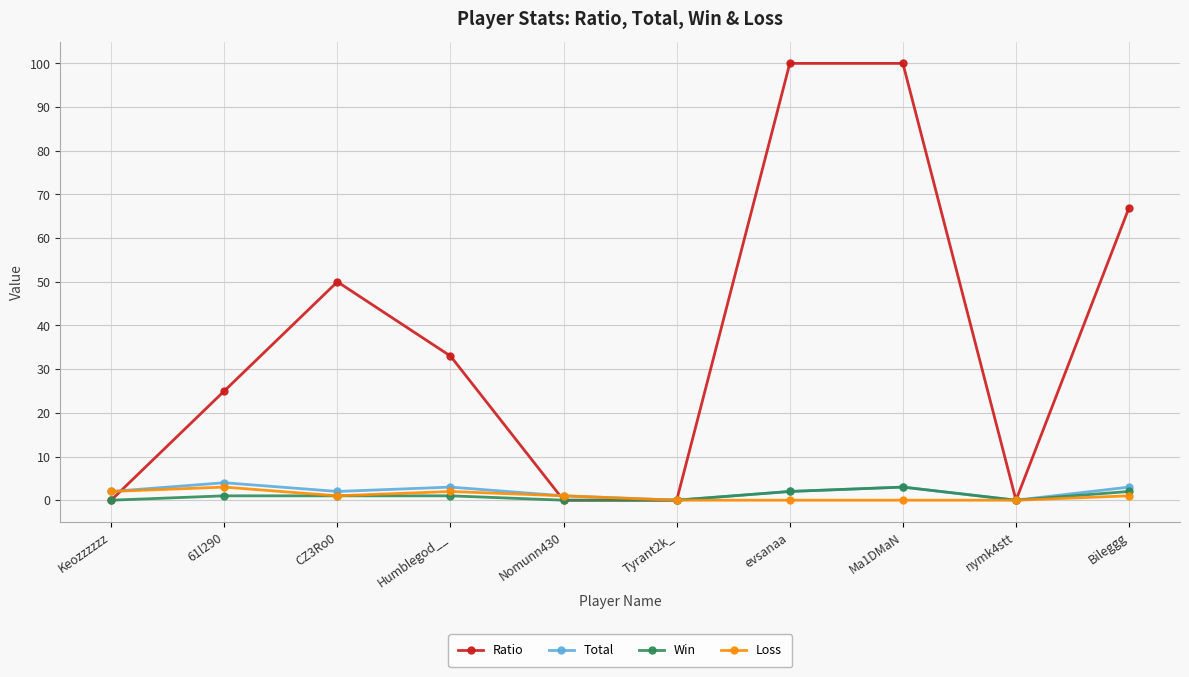

True or false: Loss and Ratio cross at least once.

True